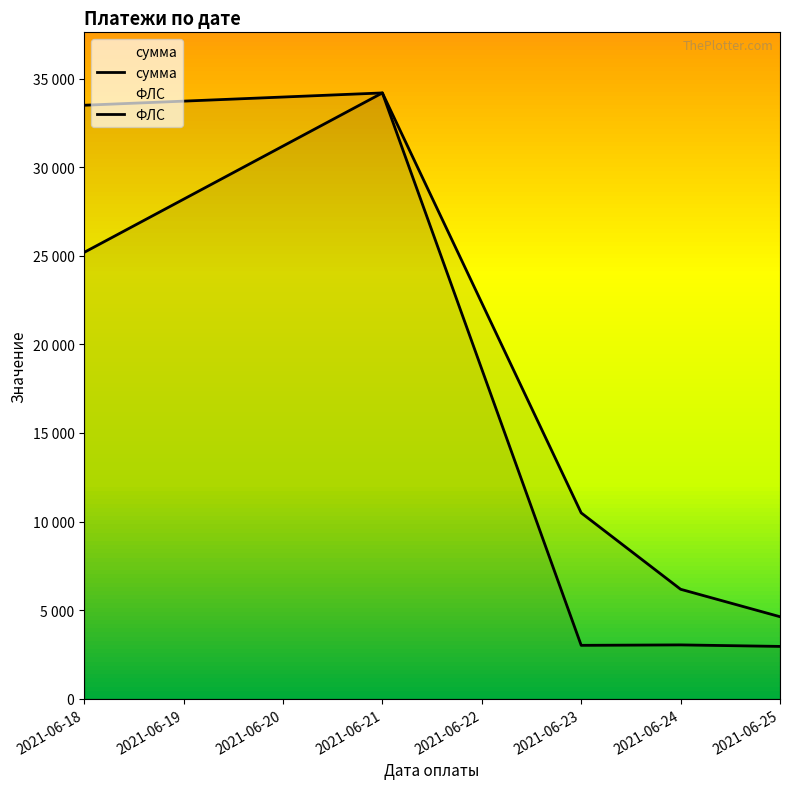

Which series has the largest total across all categories?

сумма